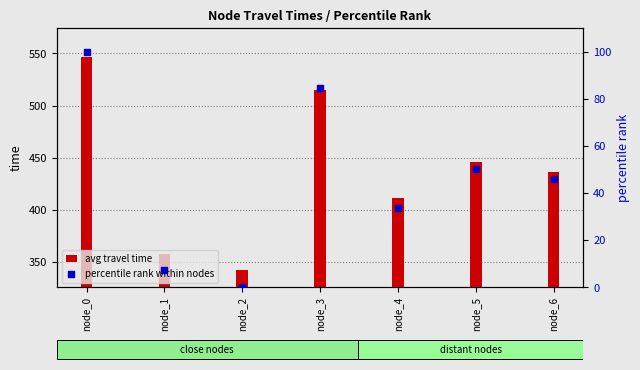

Is the value of percentile rank within nodes at node_1 greater than the value of avg travel time at node_6?

No